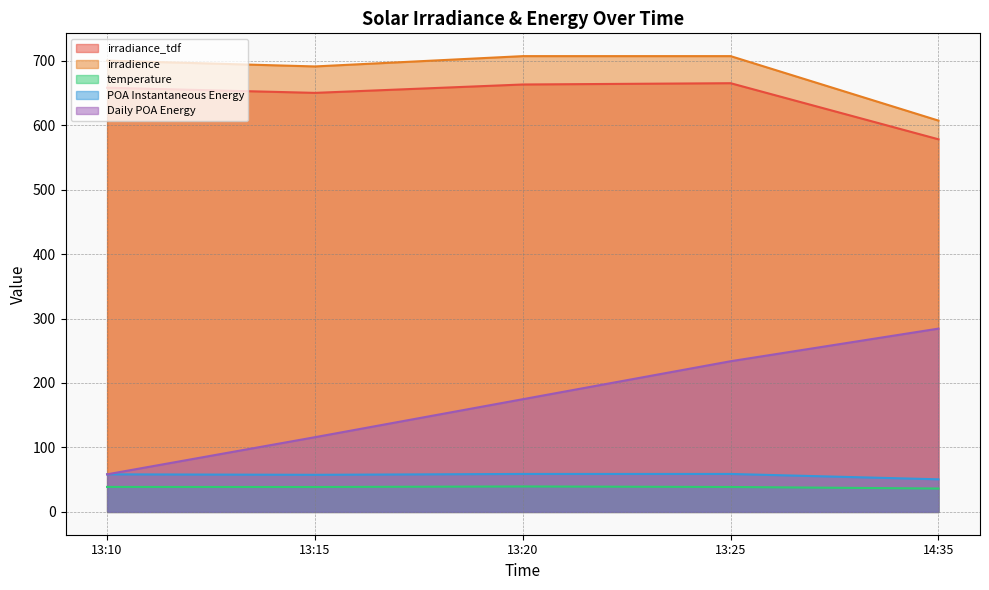

How many interior local valleys does the POA Instantaneous Energy series have?

1